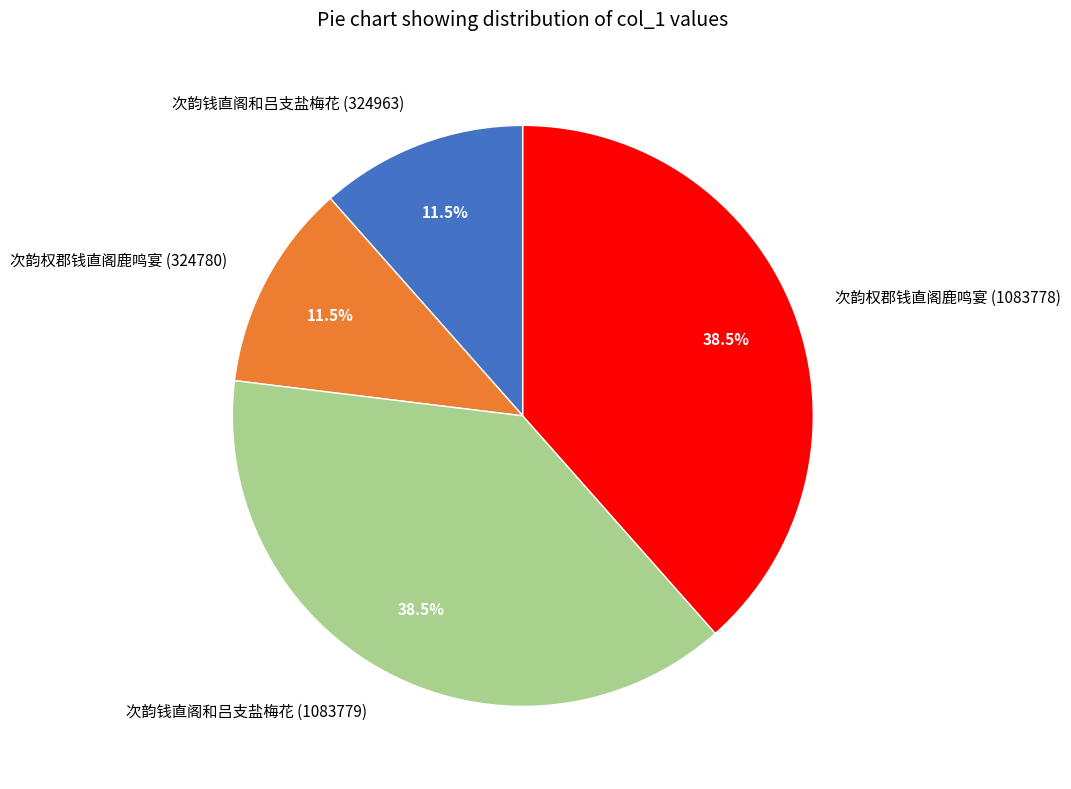

Approximately how many times larger is the value at 次韵钱直阁和吕支盐梅花 (1083779) compared to 次韵权郡钱直阁鹿鸣宴 (1083778)?

1.0